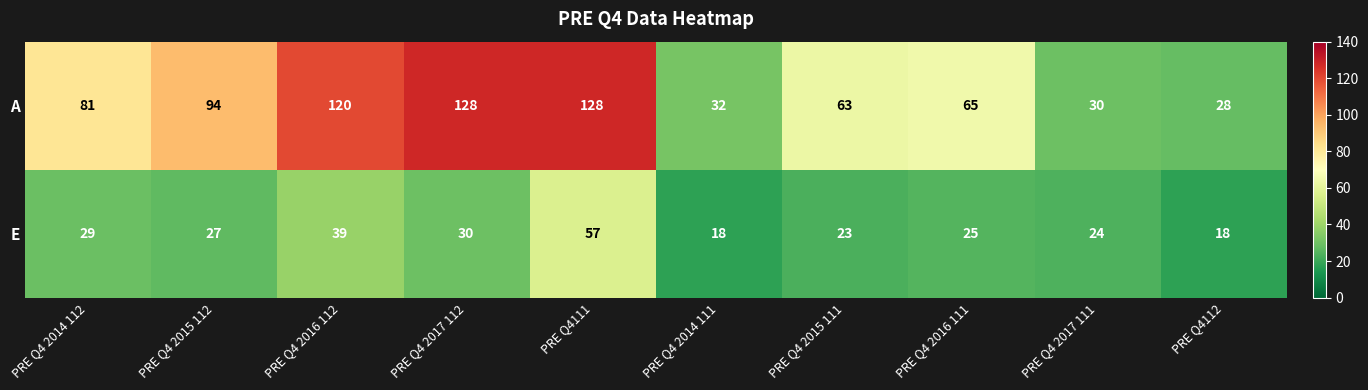

At how many categories does at least one series exceed 34?

7